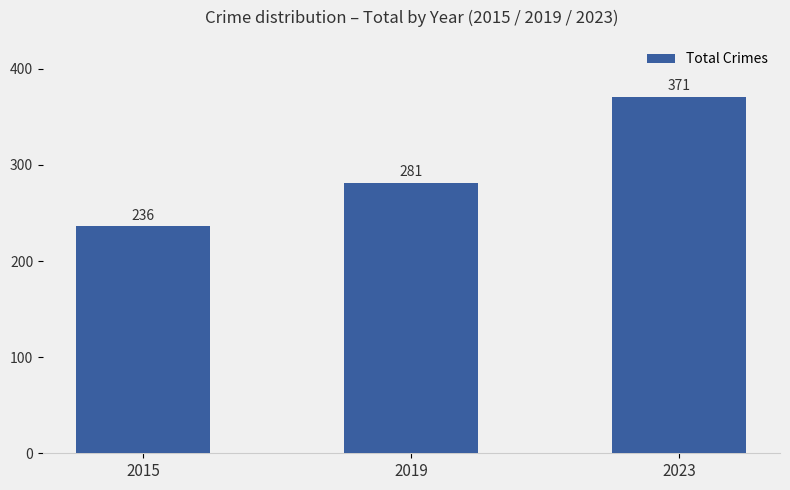

What is the change in value from 2015 to 2019?

+45